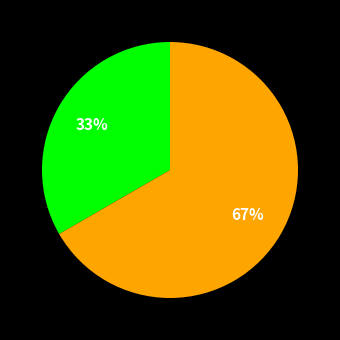

To the nearest percent, what is the average slice percentage?

50%